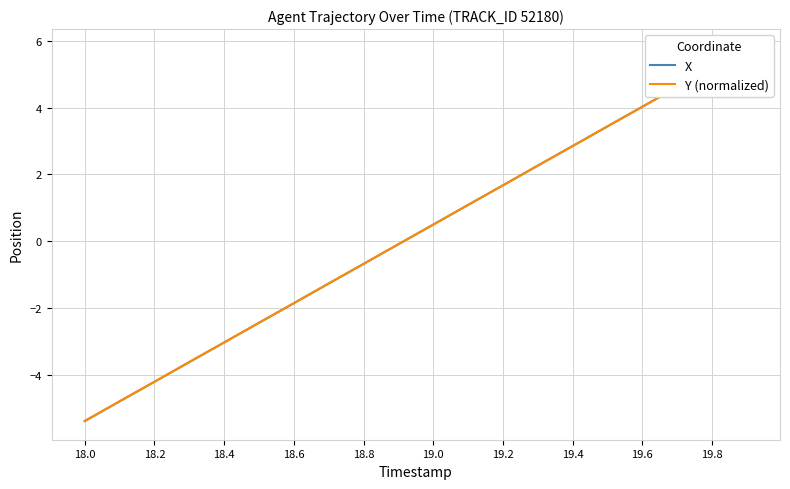

True or false: Y (normalized) and X cross at least once.

True